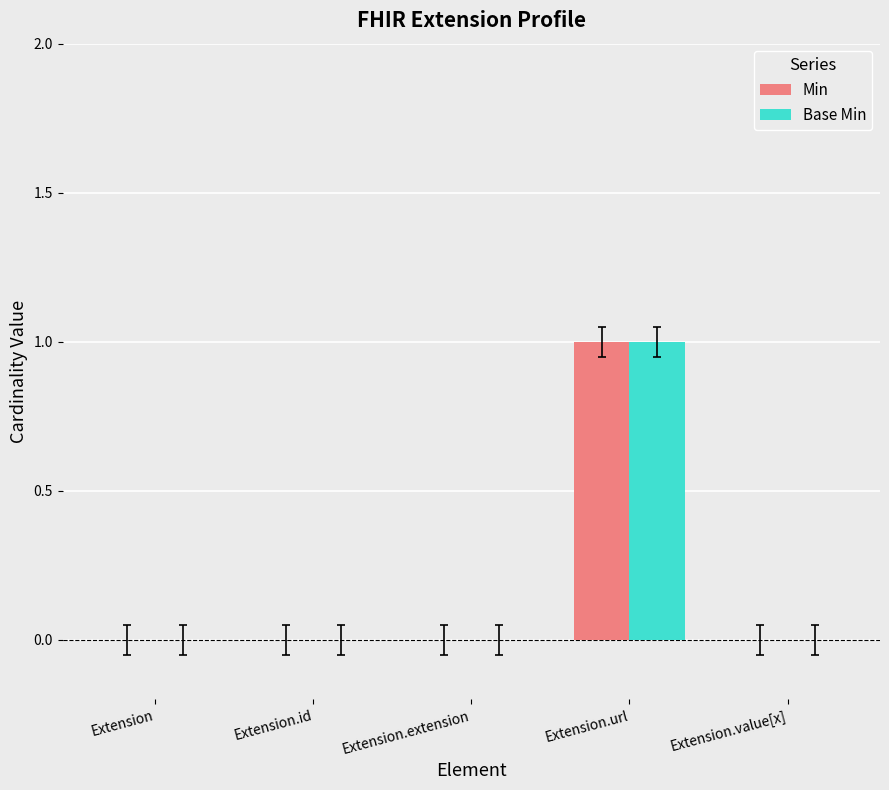

At which label does Min reach its peak?

Extension.url